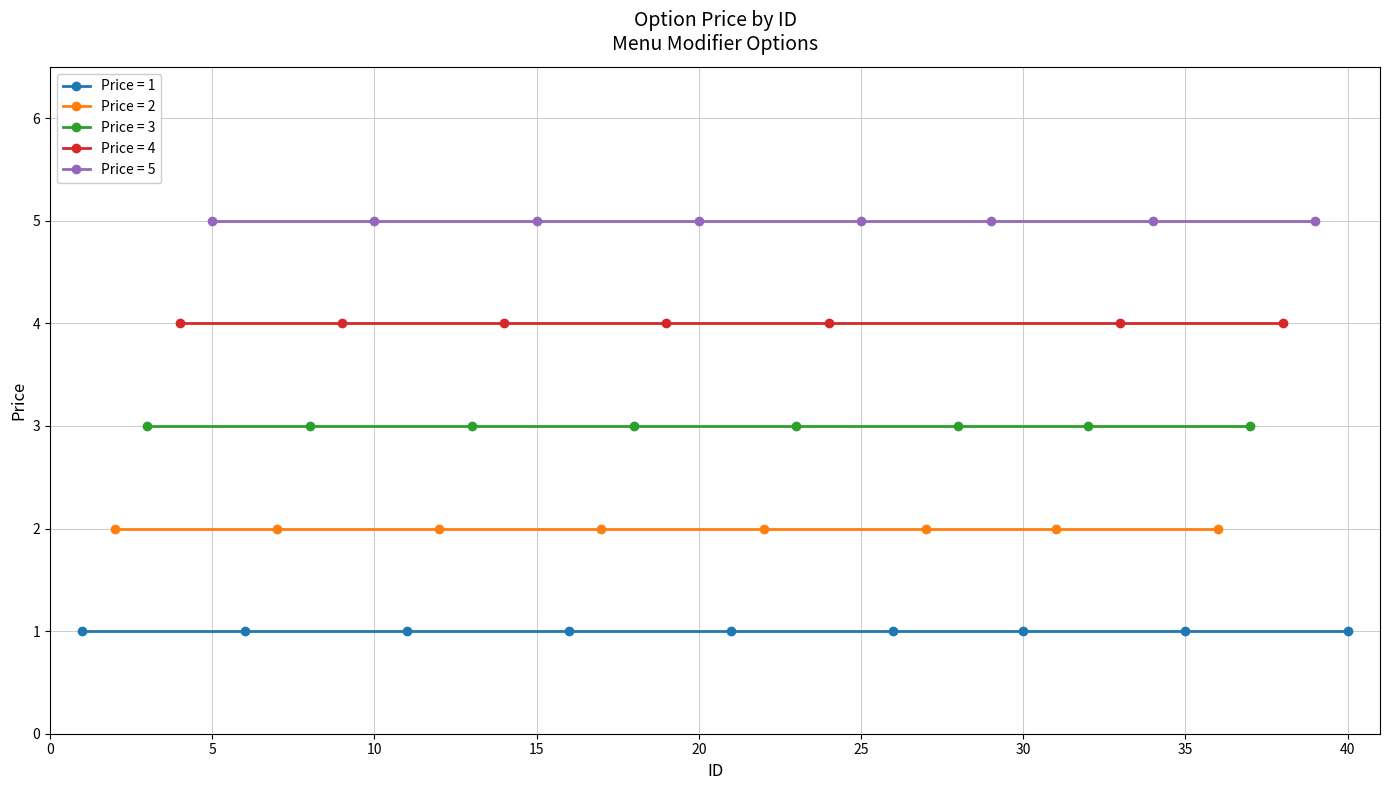

The chart shows a value of 5 at 19. True or false?

False